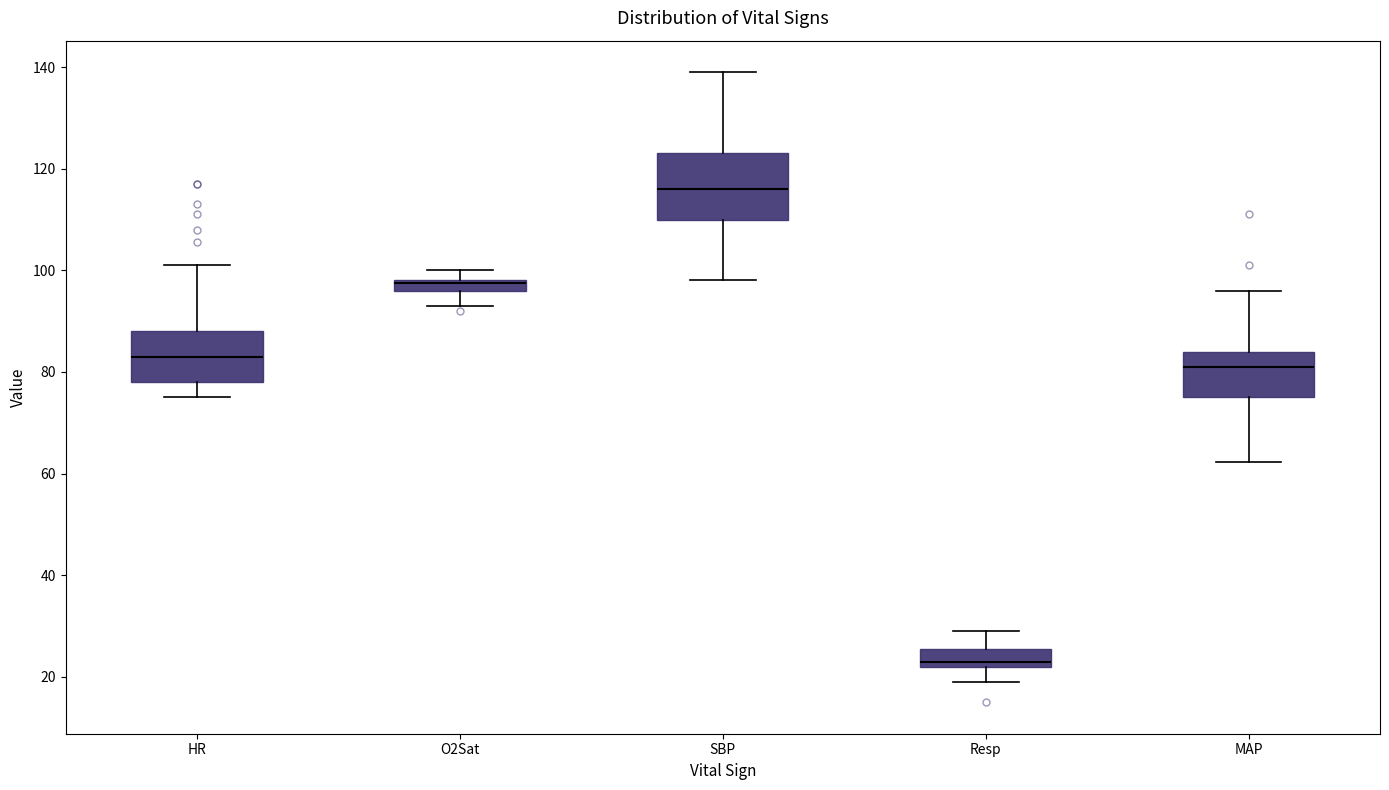

Comparing the boxes themselves (not the whiskers), which one is the tallest?

SBP